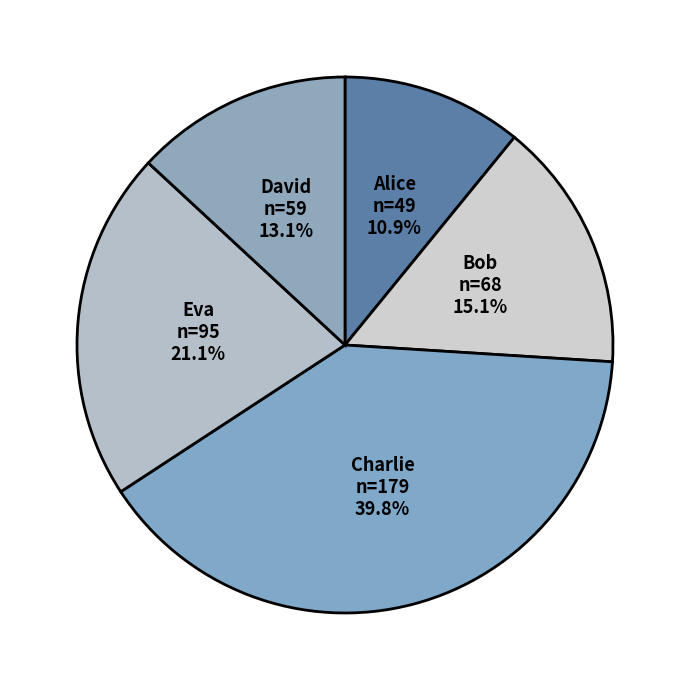

Which slice is the largest?

Charlie